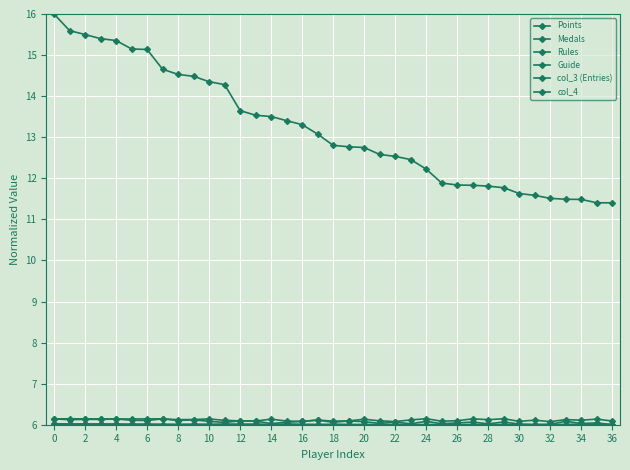

How many lines are shown in the chart?

6